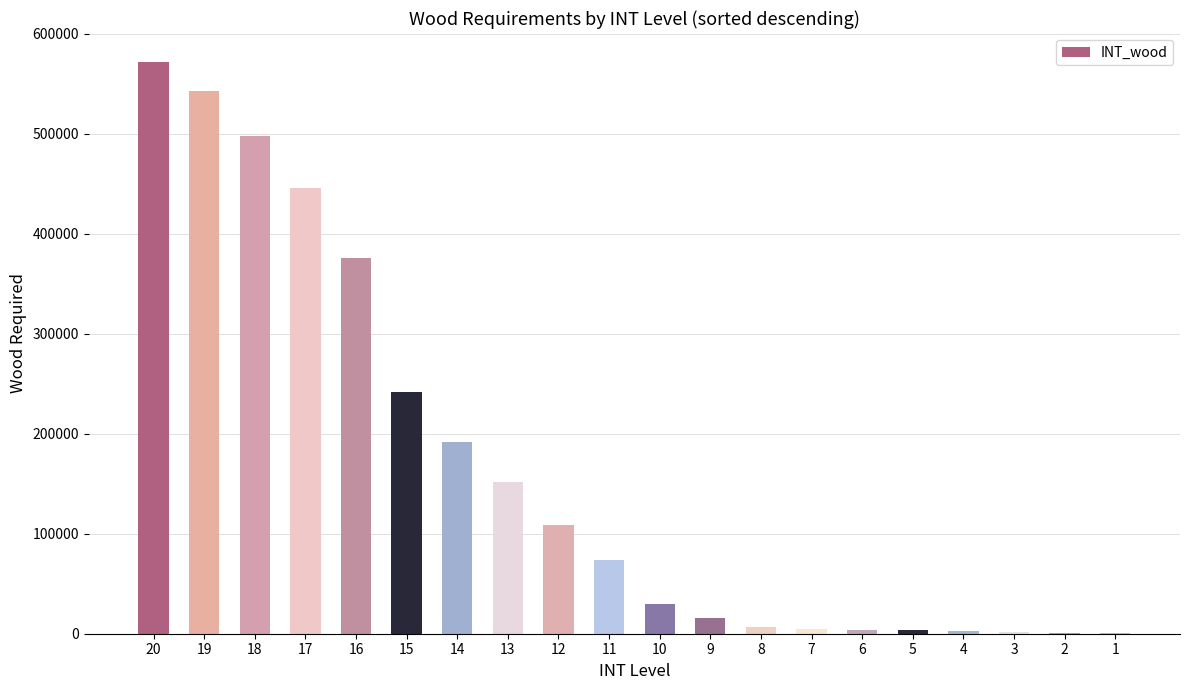

Is it true that the value at 20 is 878895?

False